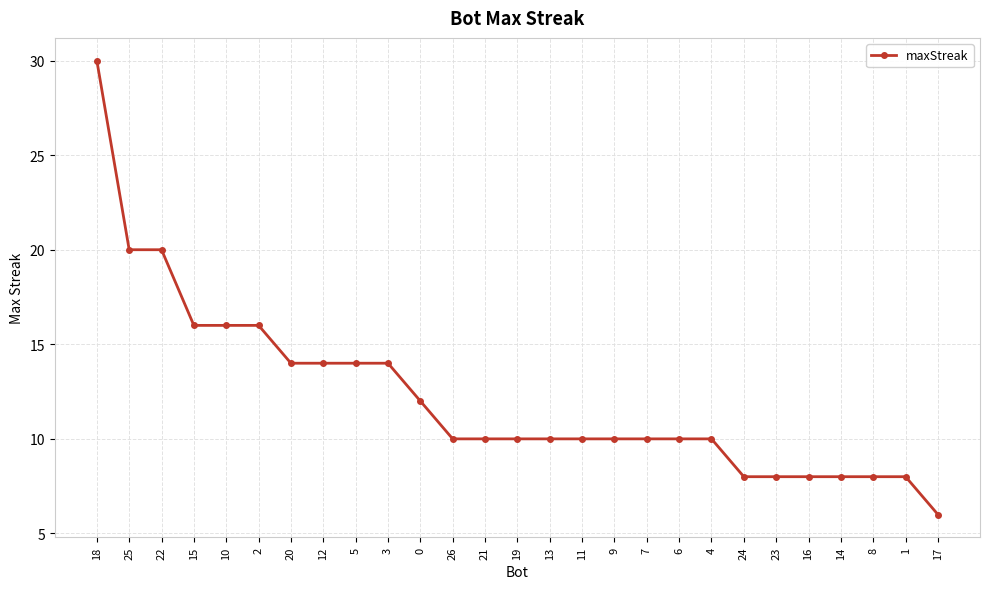

Is this an area chart (filled region under the line)?

No